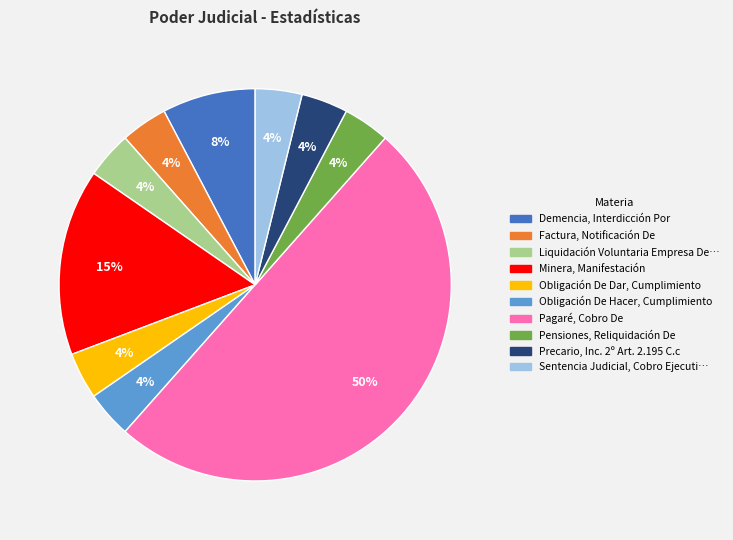

To the nearest percent, what is the average slice percentage?

10%